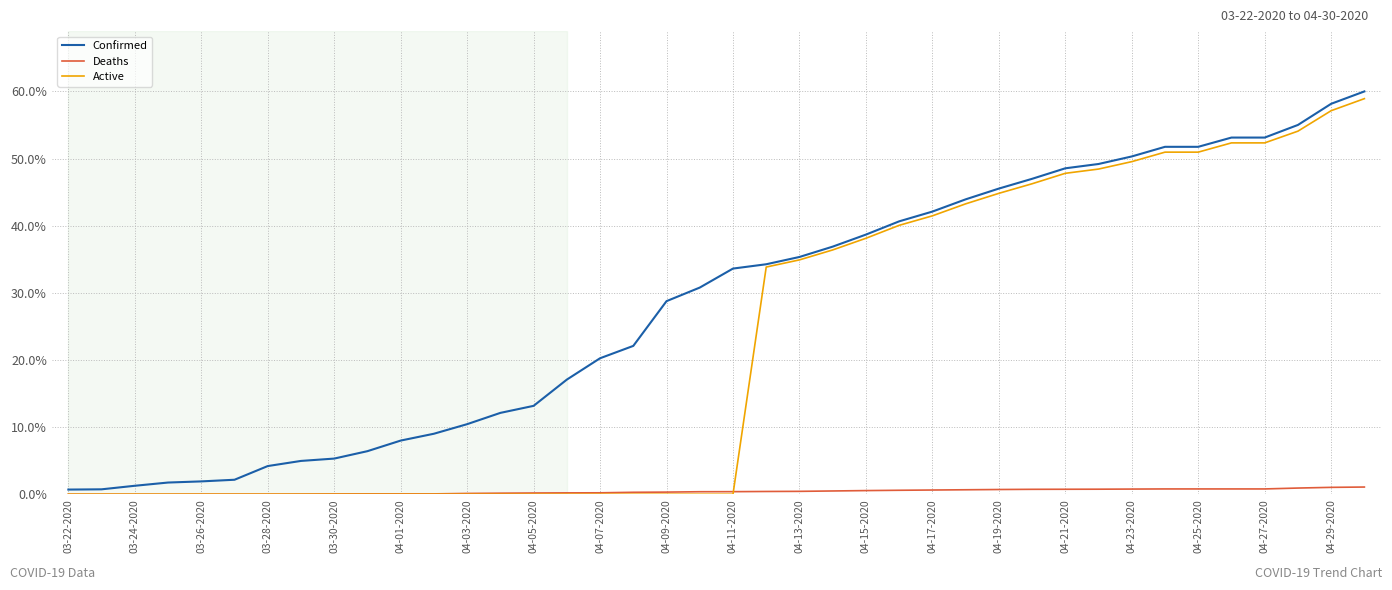

Rank the series by their average value, from highest to lowest.

Confirmed, Active, Deaths